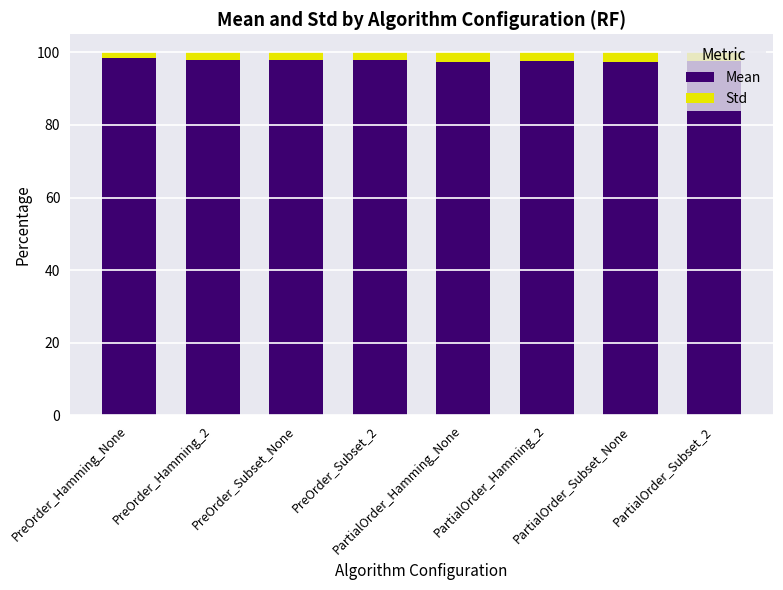

What is the minimum value for Mean?

97.3